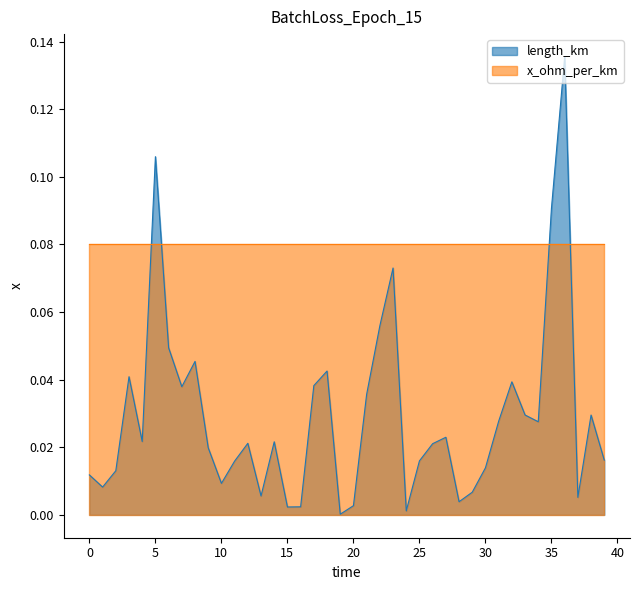

Which series has the largest total across all categories?

x_ohm_per_km